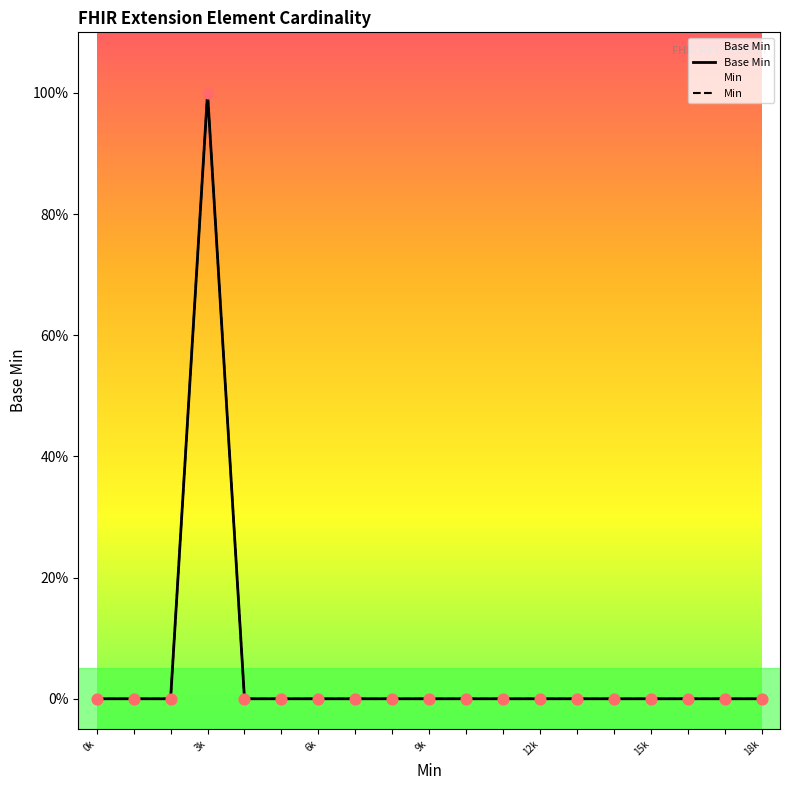

Is the value of Min at 15 greater than the value of Base Min at 8?

No